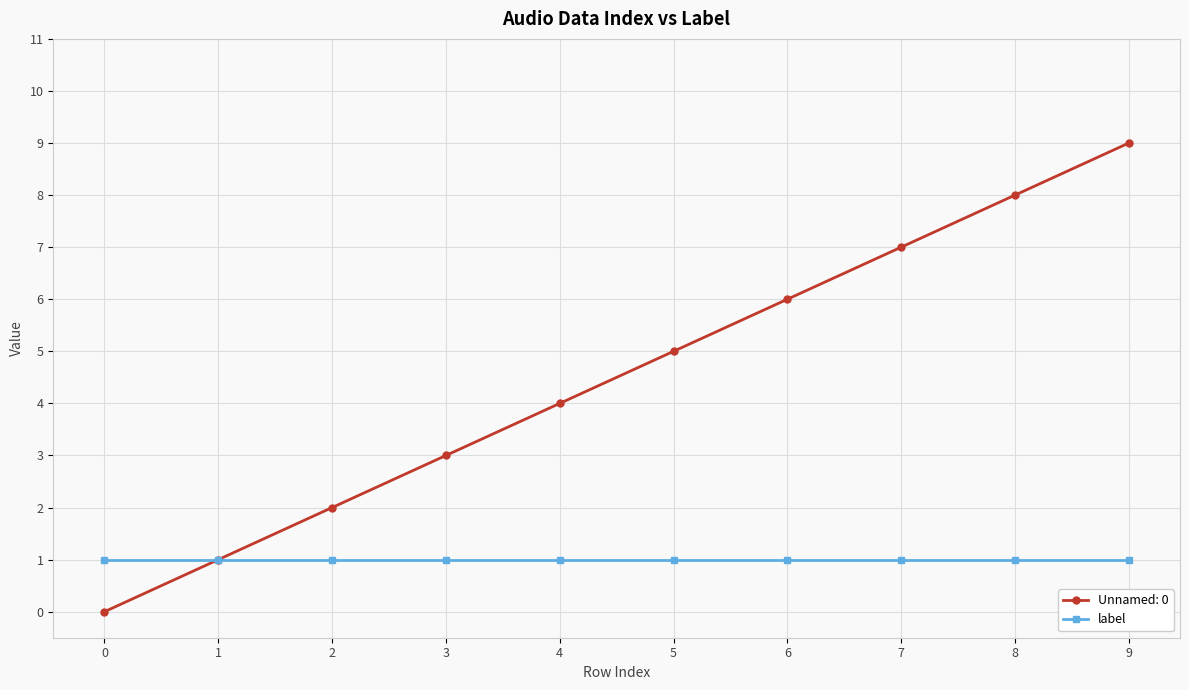

What is the value of the label point at the 10th from the left?

1